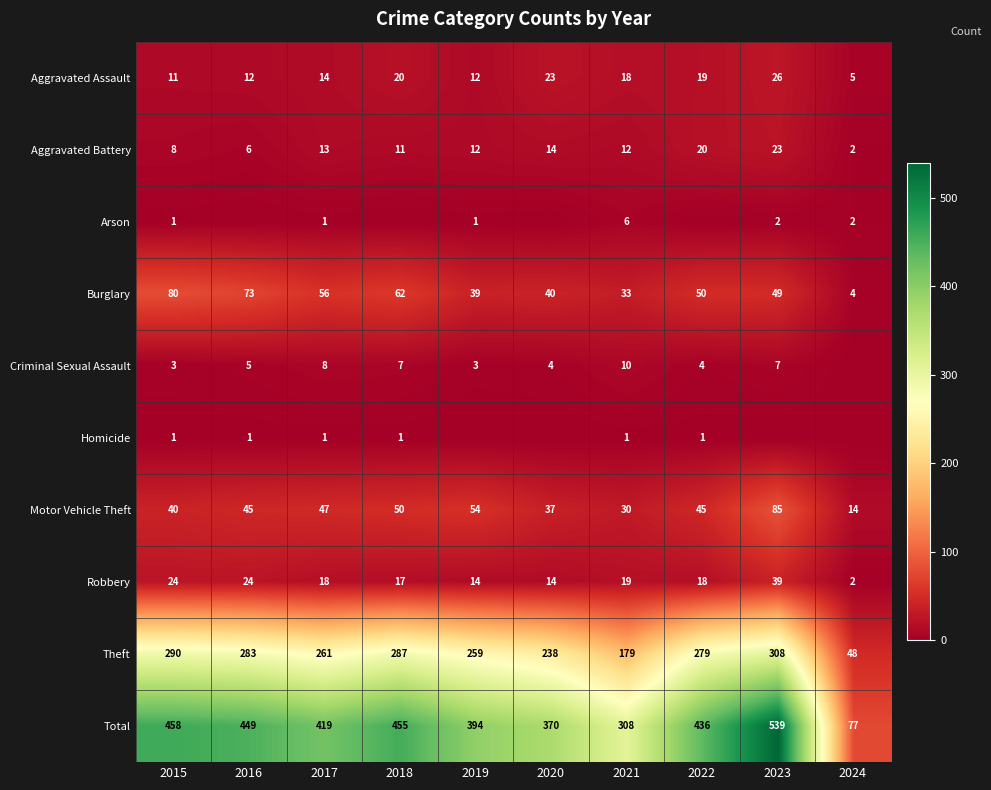

Which label corresponds to the smallest value in the chart?

2016